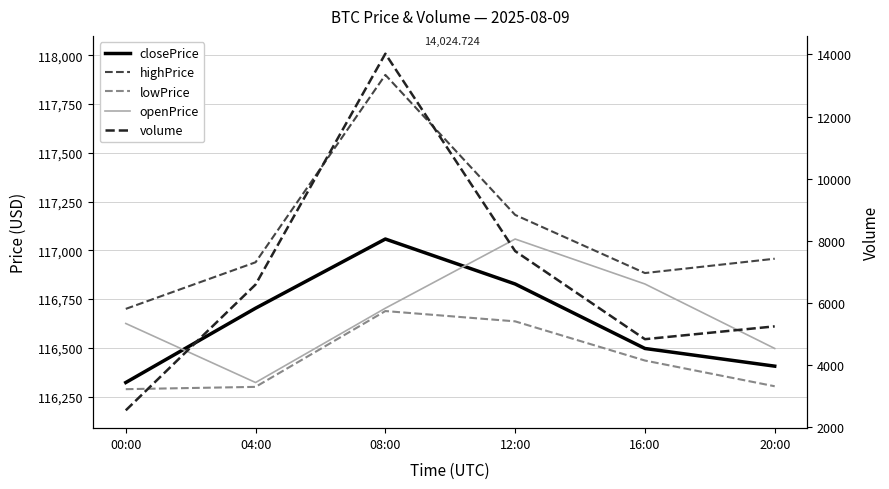

At 16:00, list the series in order from smallest to largest.

volume, lowPrice, closePrice, openPrice, highPrice